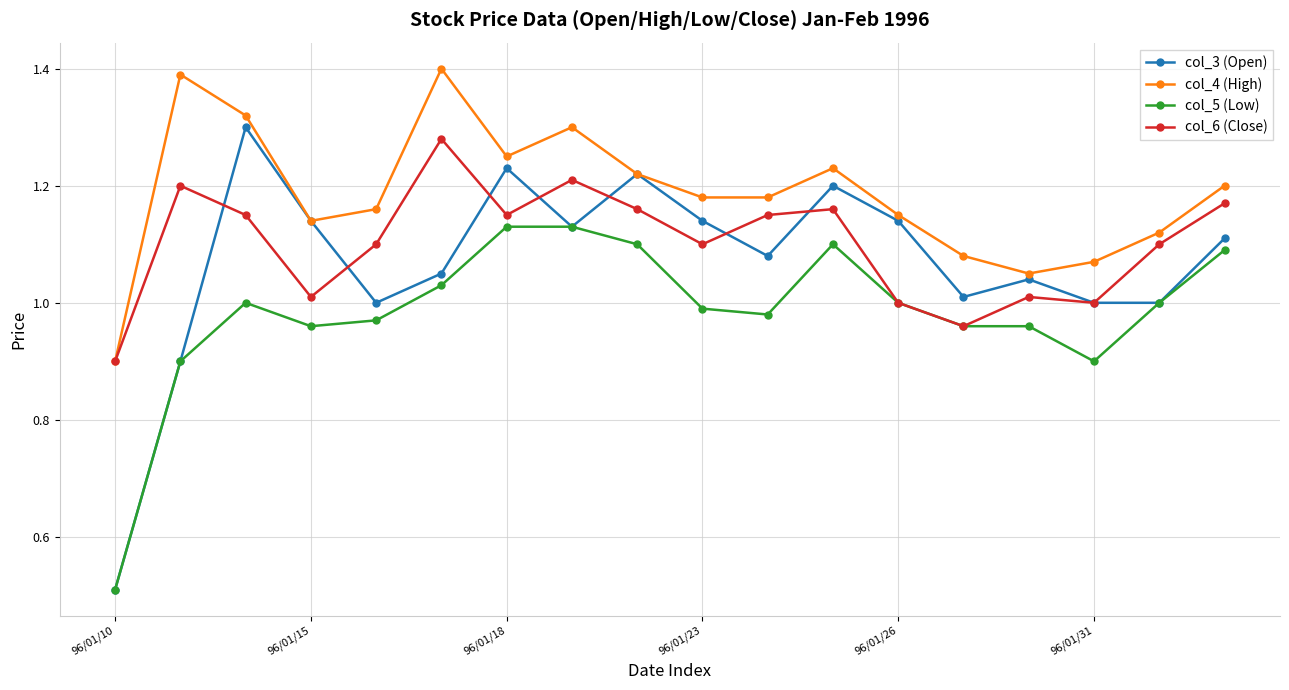

Which series has the largest range (max minus min)?

col_3 (Open)